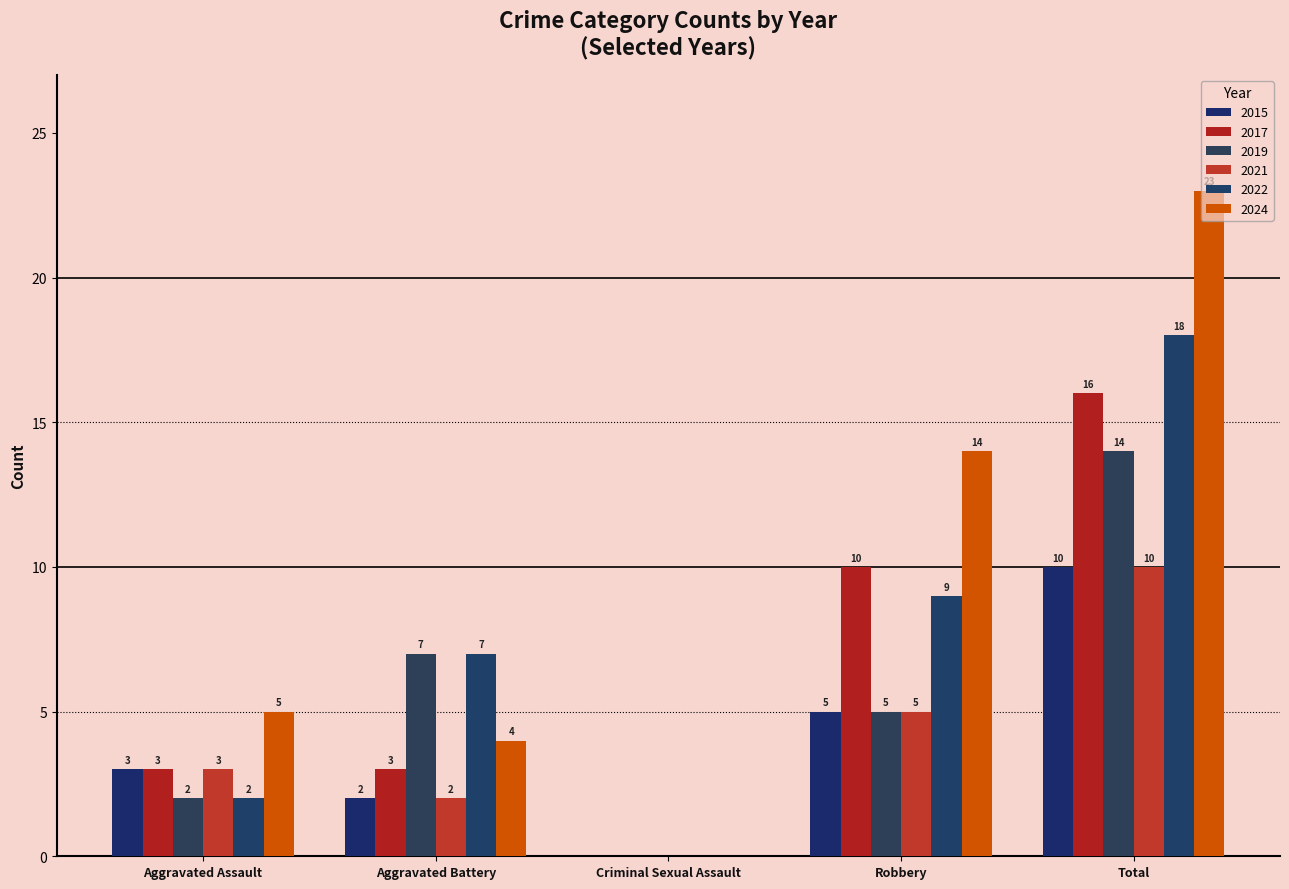

Count the 2022 values in the range 2 to 9.

3